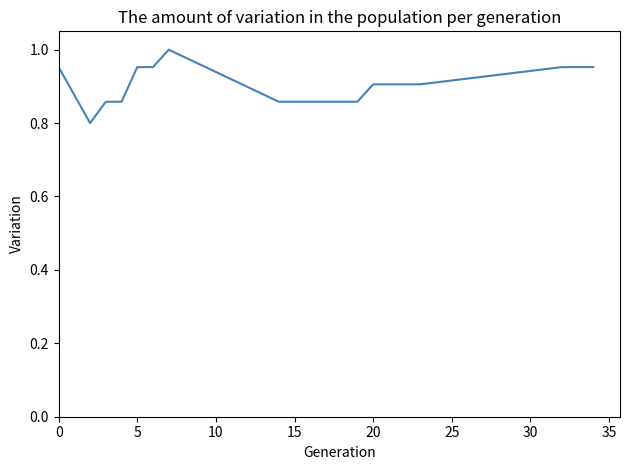

What is the minimum value shown in the chart?

0.8